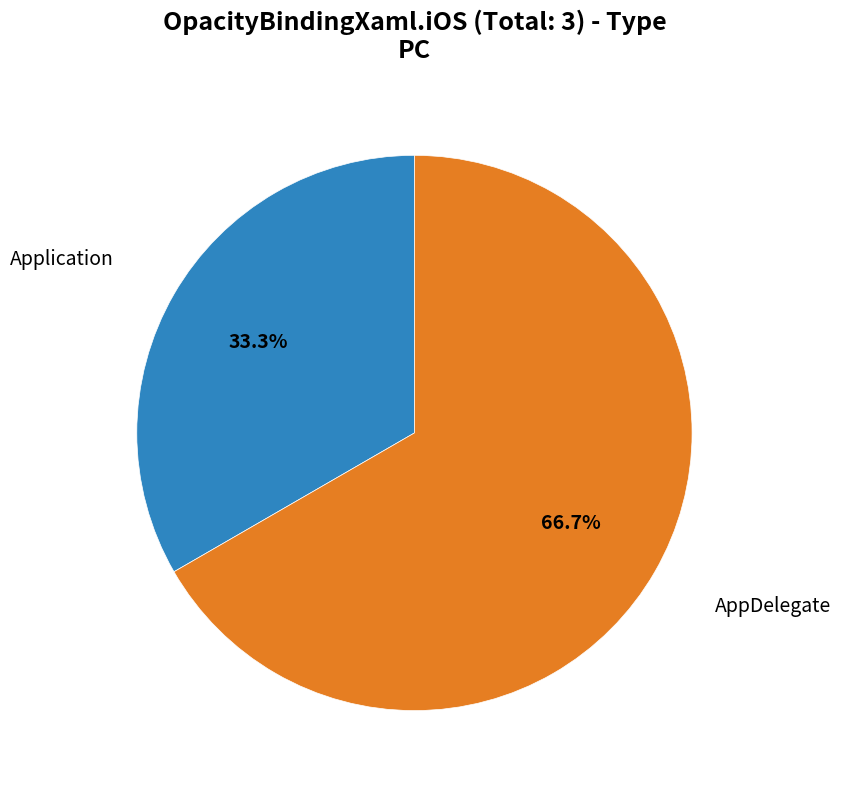

How many slices are in this pie chart?

2